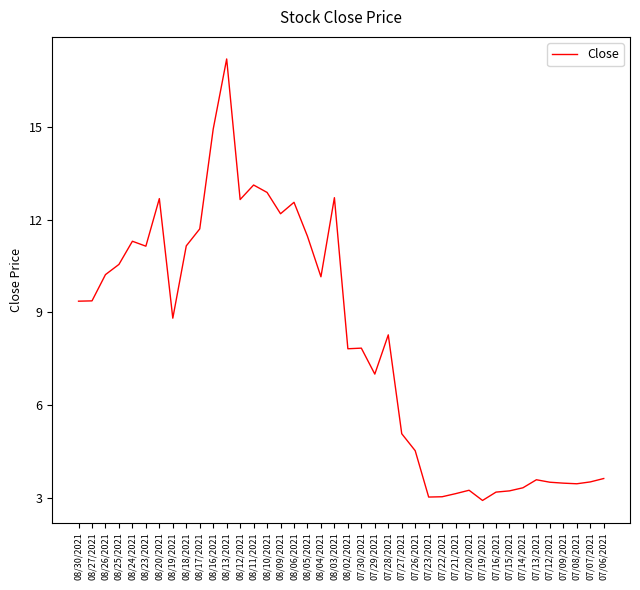

What is the ratio of the value at 07/22/2021 to the value at 07/14/2021?

0.9